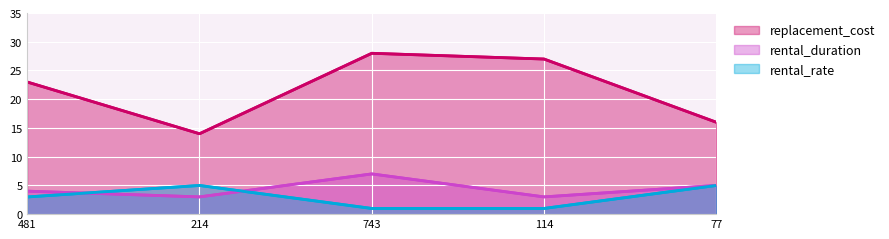

The value of rental_rate at 481 is 1.6. True or false?

False